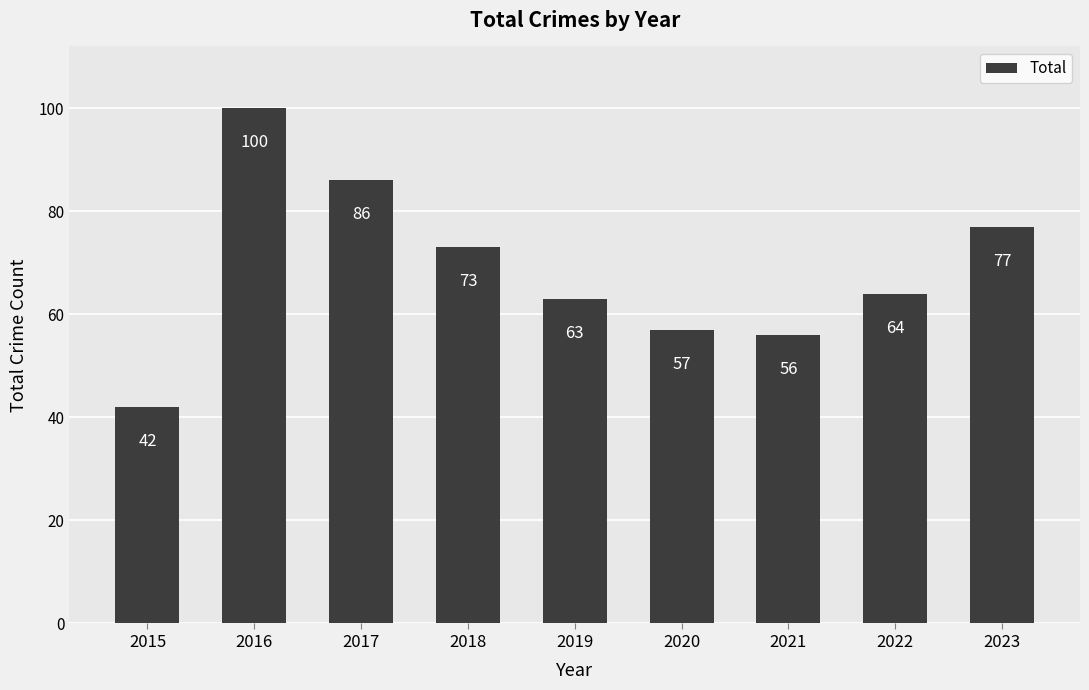

How many series are shown in this chart?

1